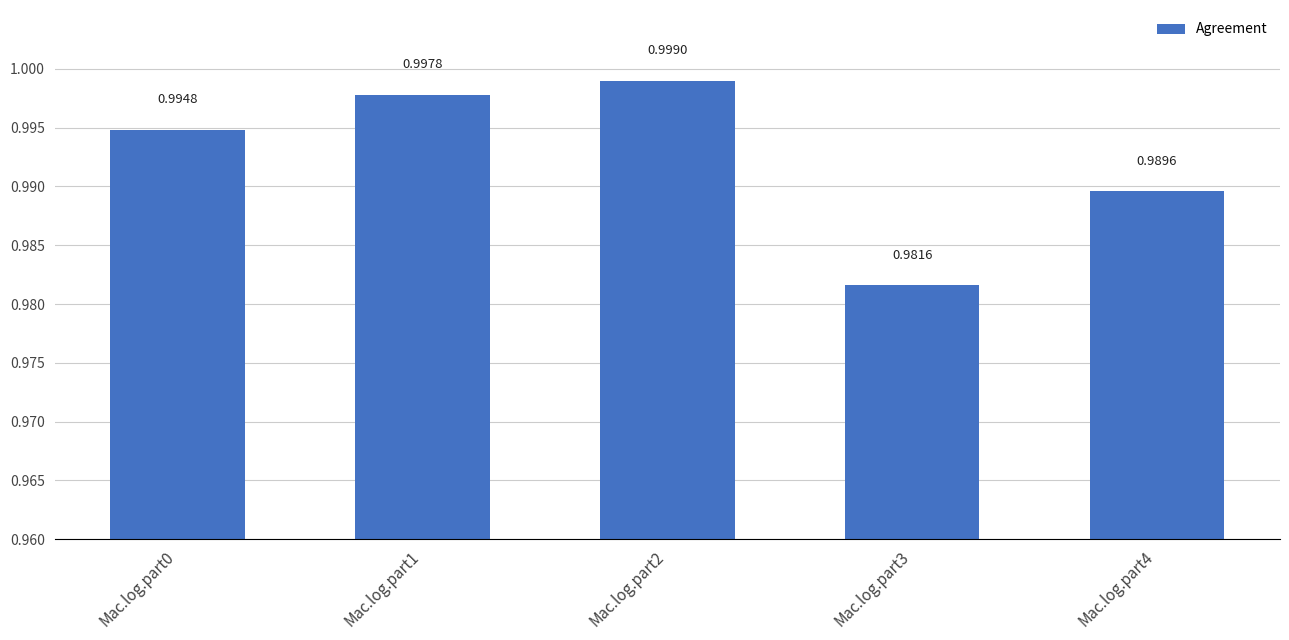

Is it true that the value at Mac.log.part1 is 1.0?

True